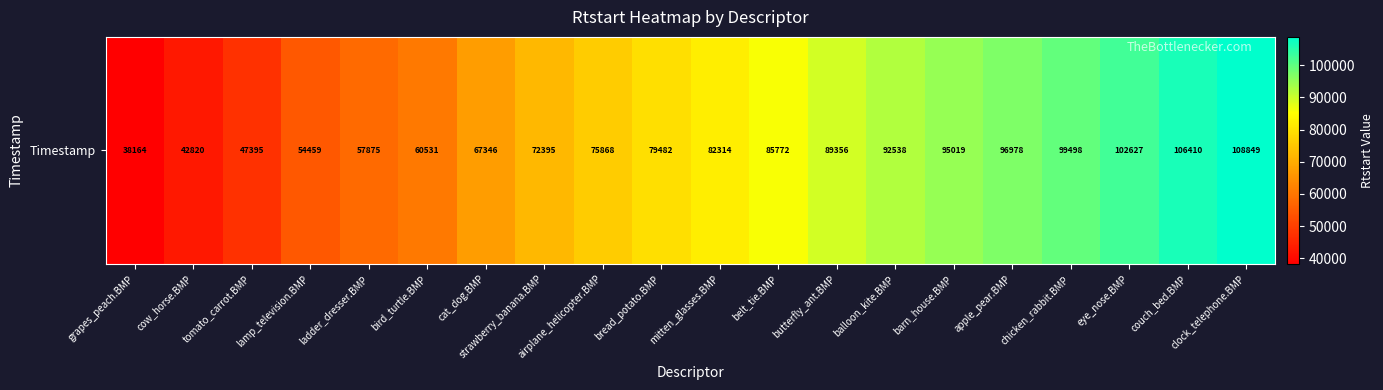

The value at apple_pear.BMP is 96978. True or false?

True